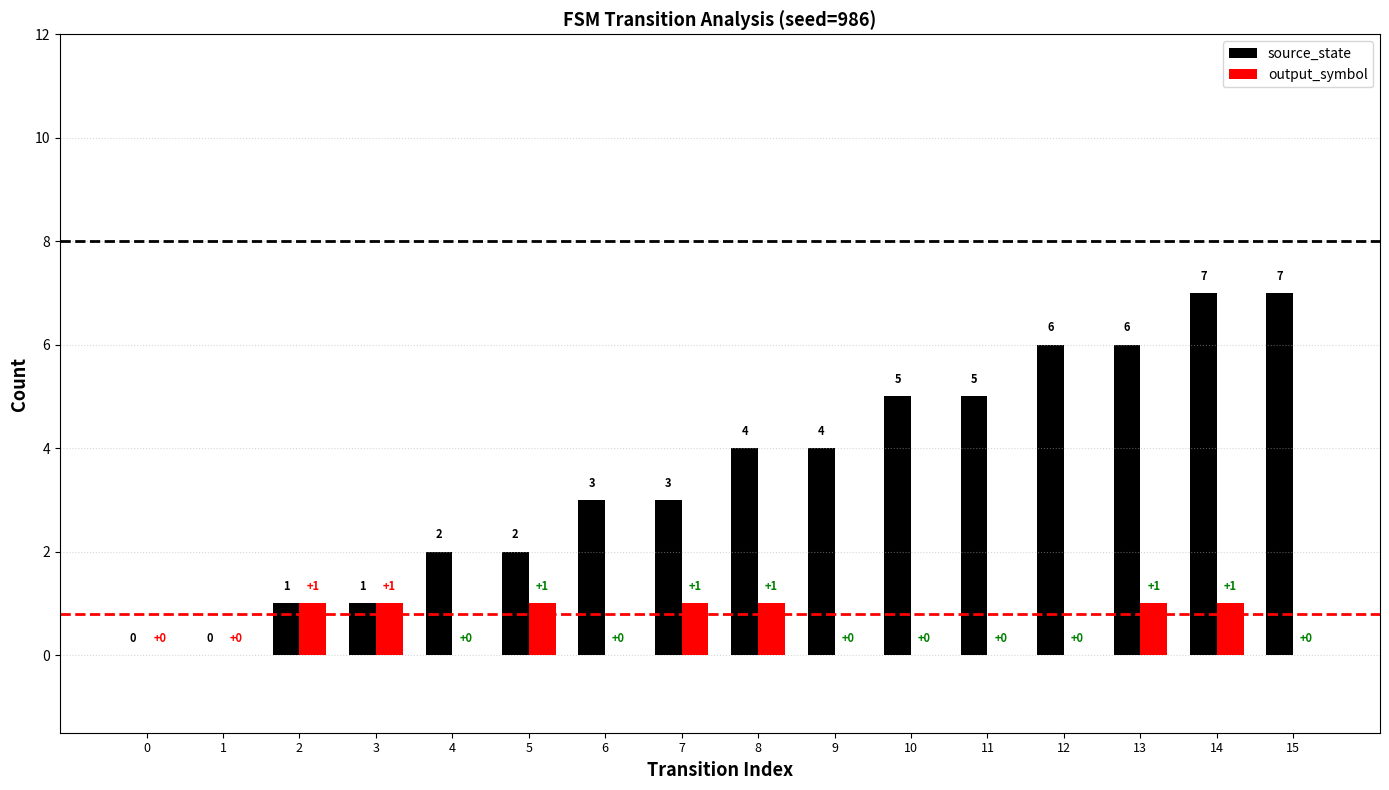

Does the chart contain stacked bars?

No